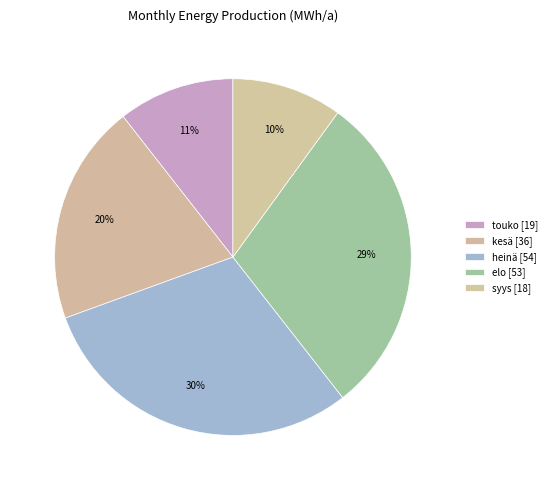

To the nearest percent, what is the difference between the largest and smallest slice percentages?

20%